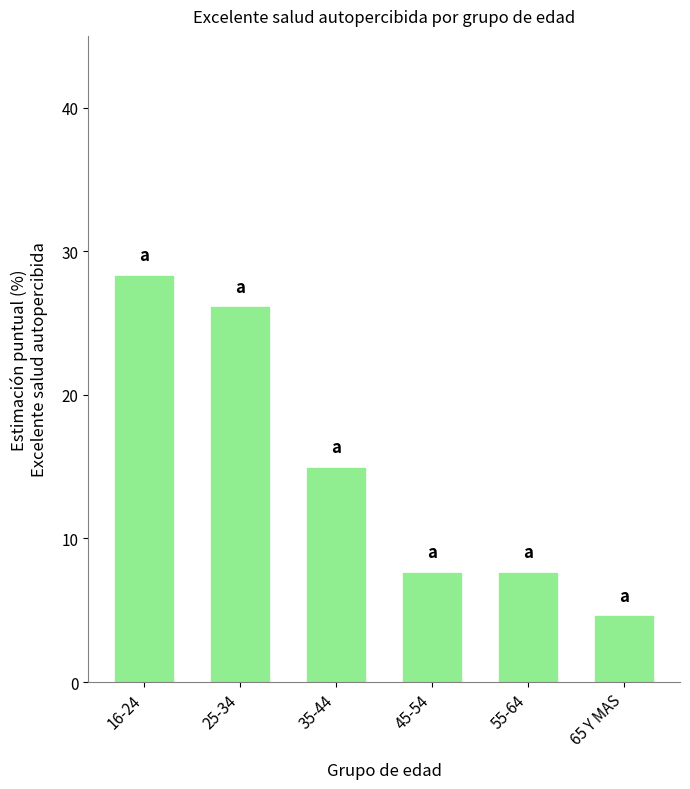

What position from the left is 65 Y MAS?

6